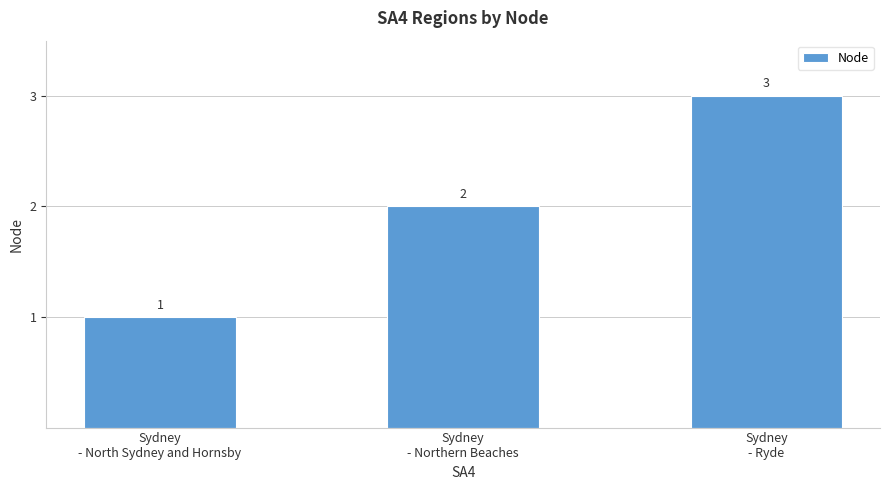

Is it true that the value at Sydney
- North Sydney and Hornsby is 2?

False